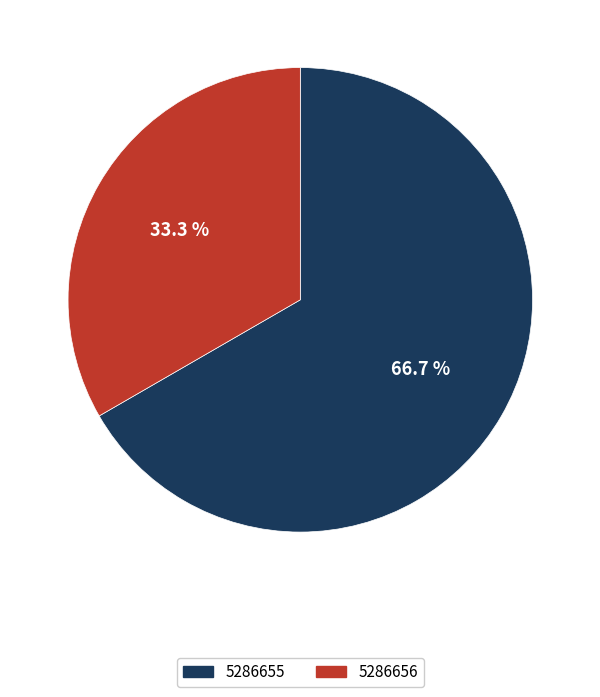

Do 5286656 and 5286655 together represent more than half of the pie?

Yes